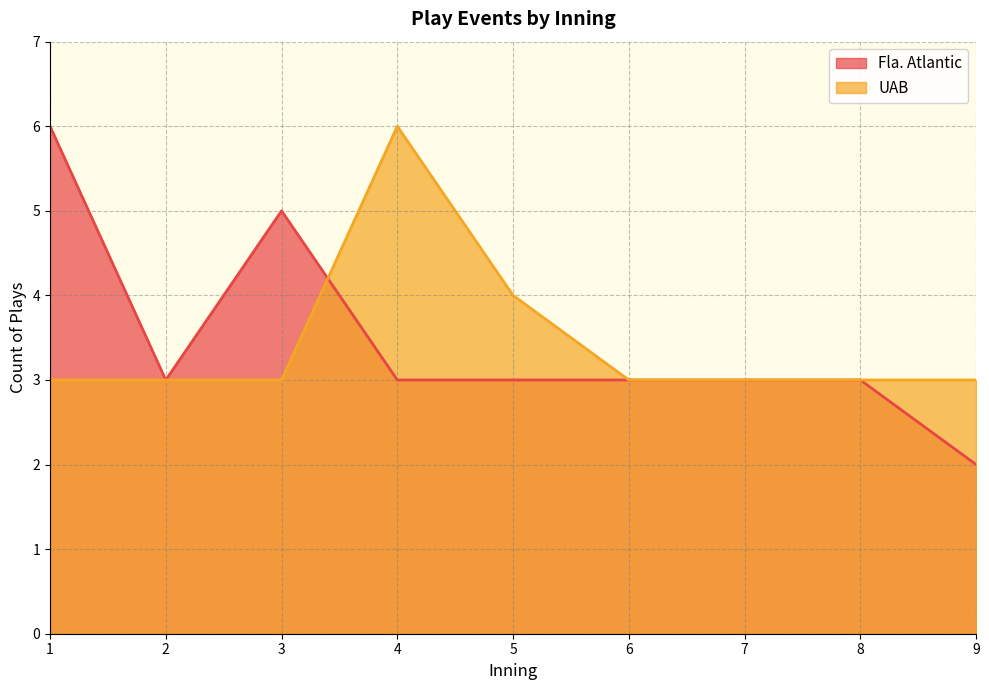

Which series changed the most between 3 and 8?

Fla. Atlantic